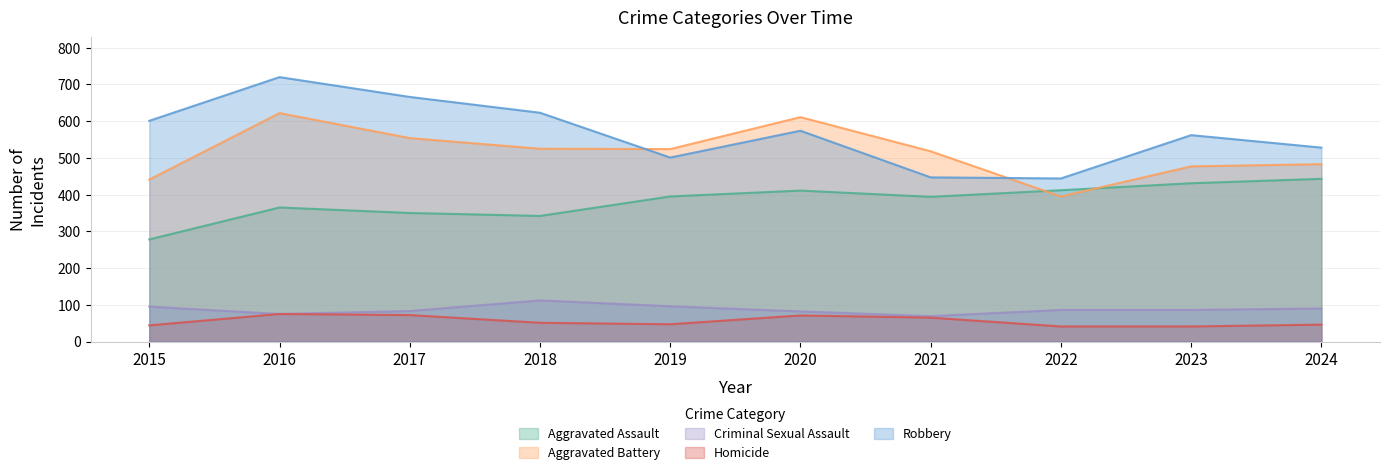

The value of Aggravated Battery at 2022 is 584. True or false?

False